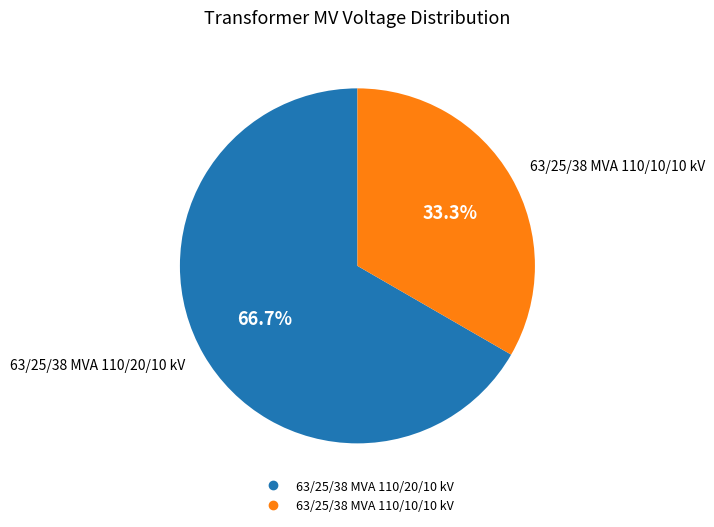

Rank the categories by value from lowest to highest.

63/25/38 MVA 110/10/10 kV, 63/25/38 MVA 110/20/10 kV